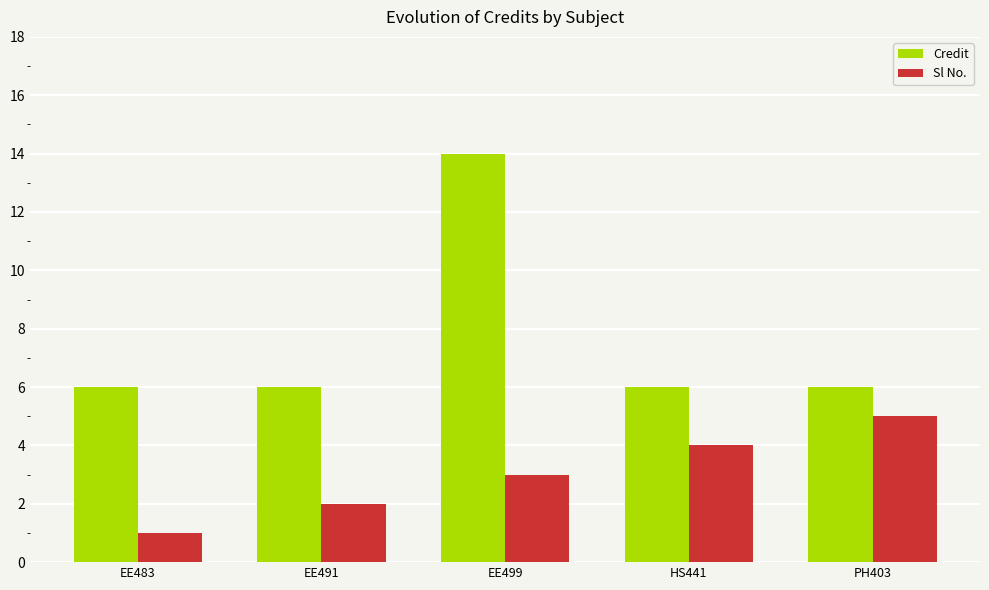

Where is Sl No. nearest to the value 3?

EE499